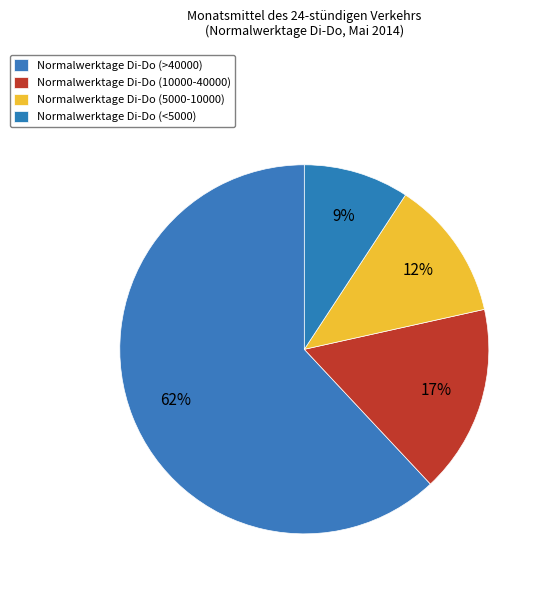

Count the number of slices in the pie.

4